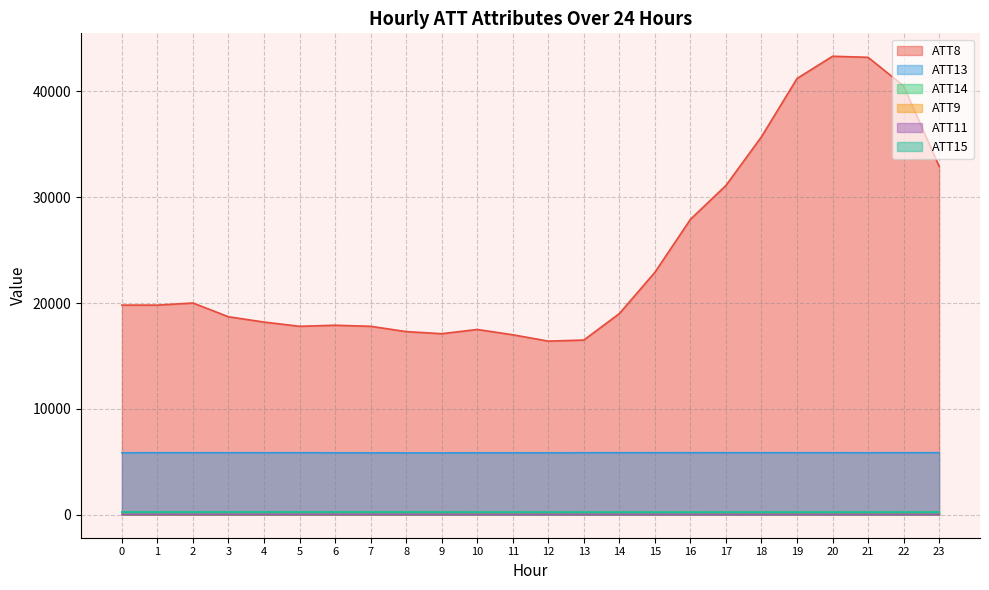

True or false: ATT13 and ATT8 intersect in this chart.

False